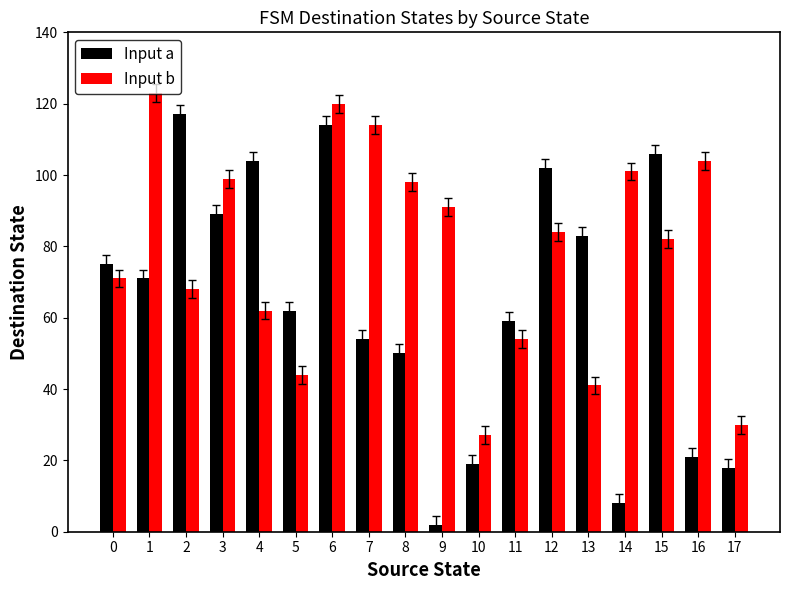

Where is Input a nearest to the value 59?

11